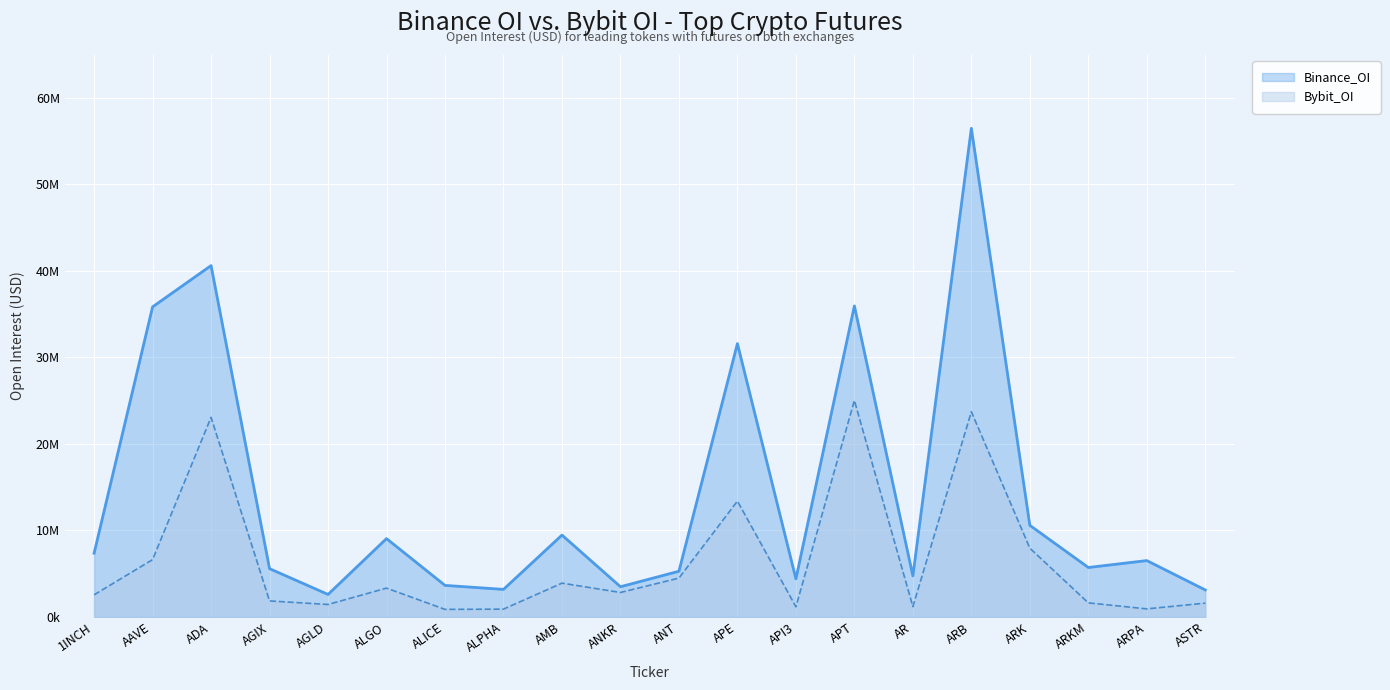

True or false: Bybit_OI and Binance_OI cross at least once.

False